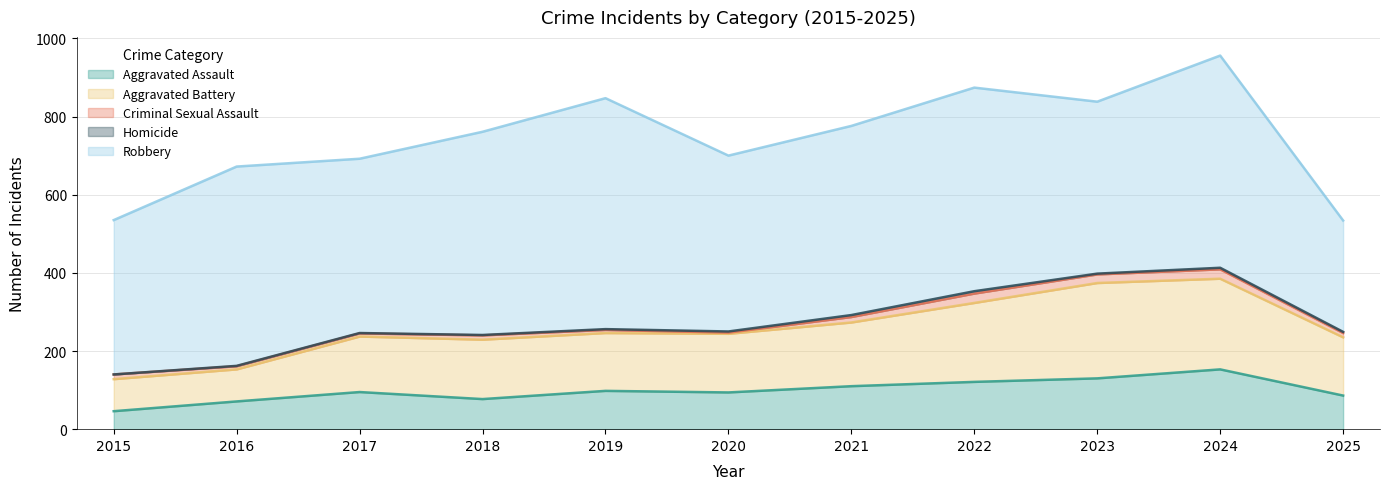

True or false: Homicide and Aggravated Battery intersect in this chart.

False